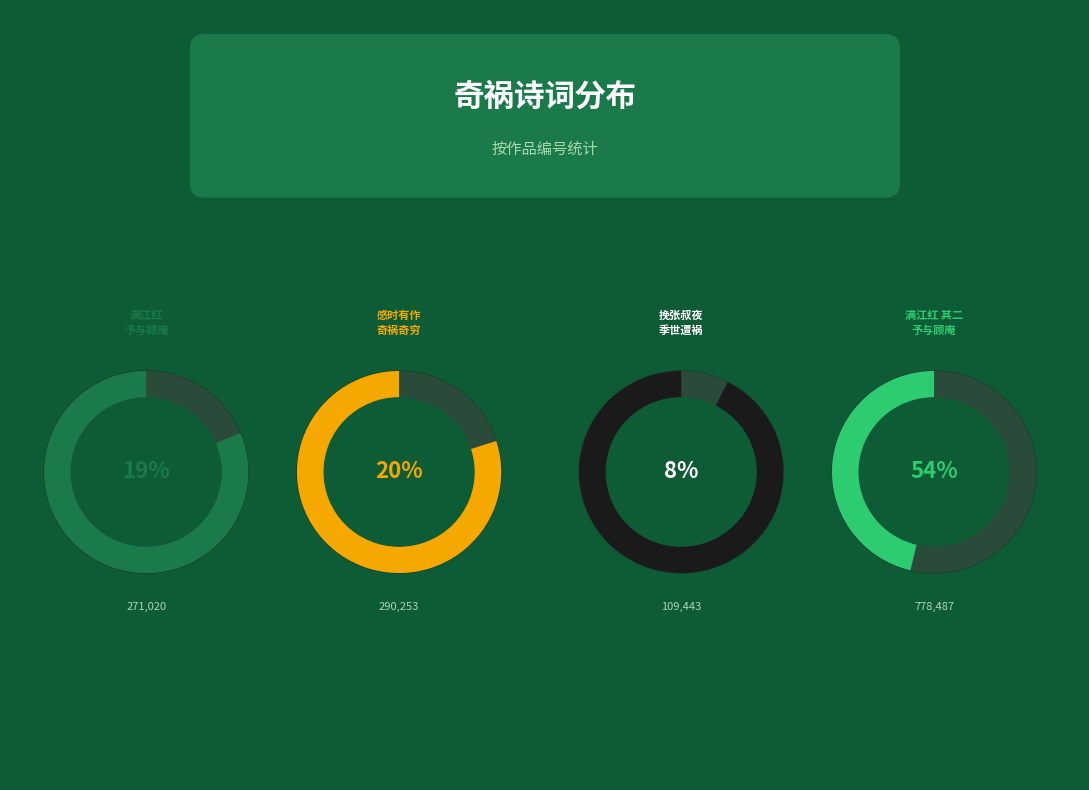

To the nearest percent, what percentage of the pie is 满江红 其二 予与顾庵西樵皆被奇祸得免?

54%